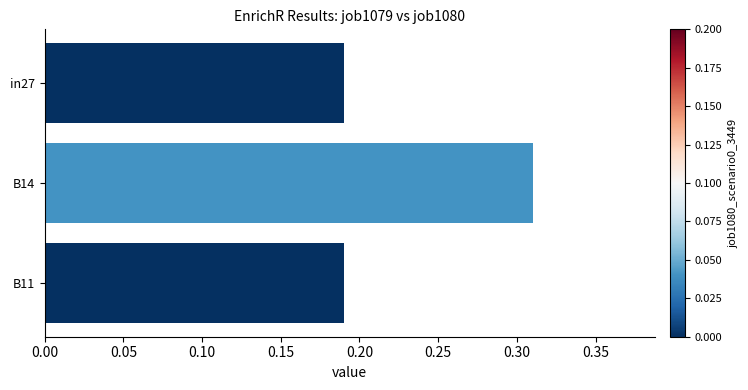

The chart shows a value of 0.2 at B14. True or false?

False